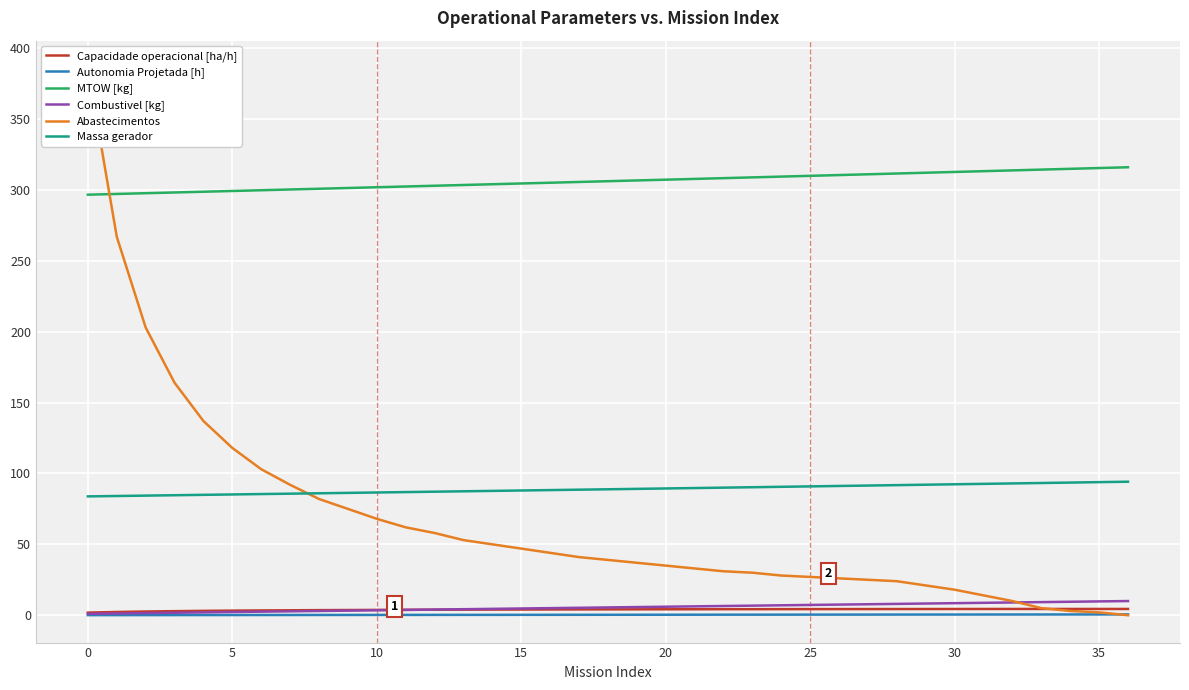

True or false: Autonomia Projetada [h] and Massa gerador cross at least once.

False